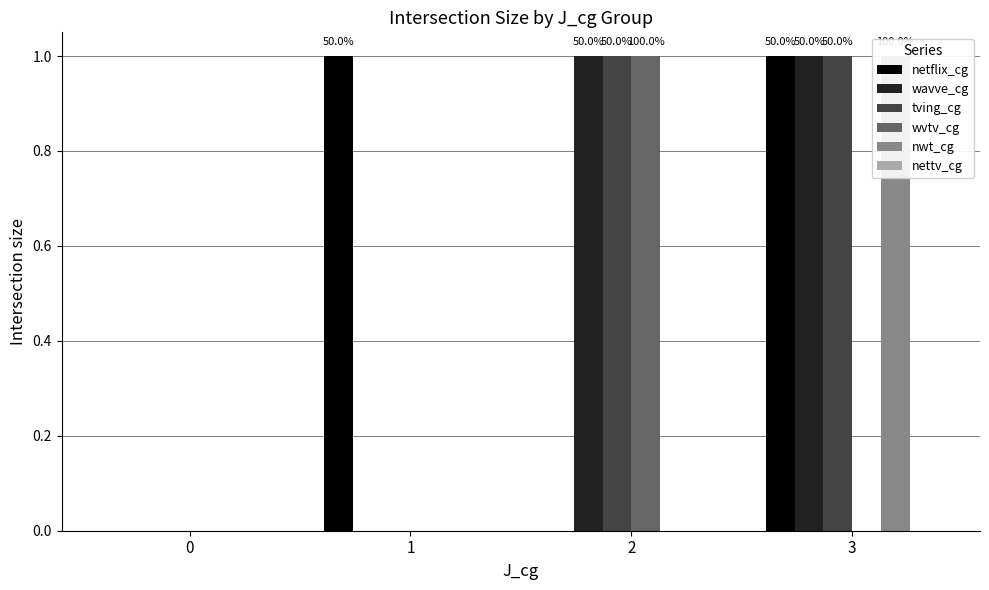

Count the wavve_cg values in the range 0 to 1.

4